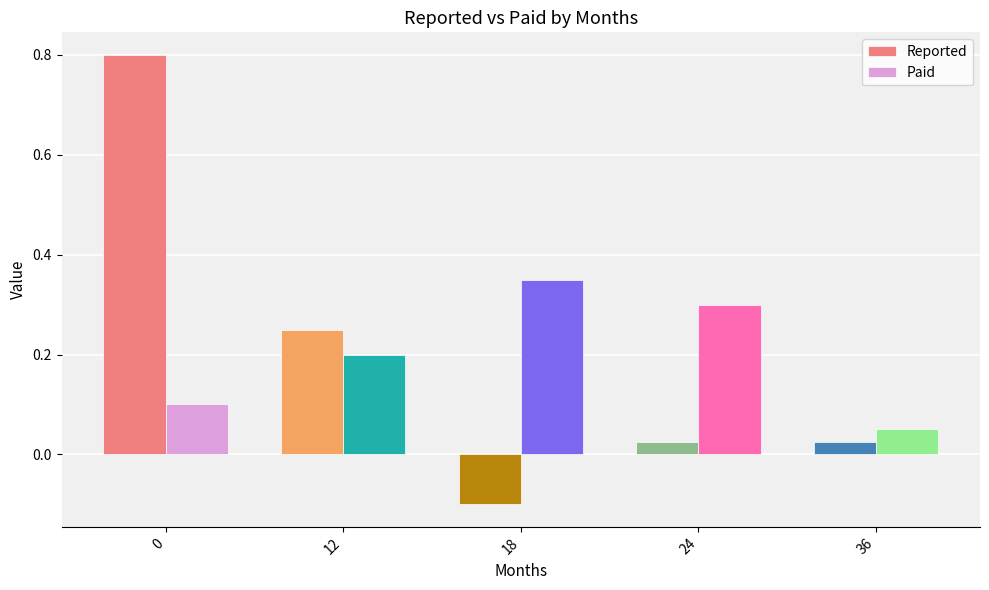

How many series are shown in this chart?

2